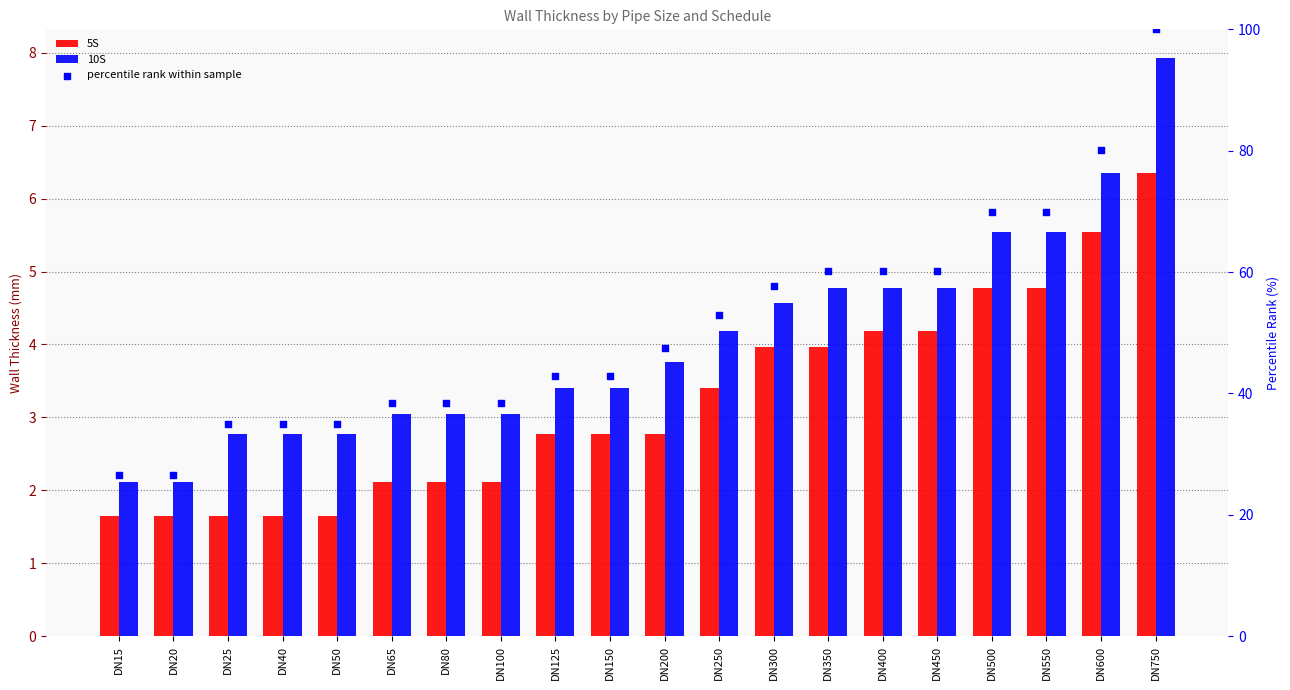

What is the total value across all series at DN750?

114.3